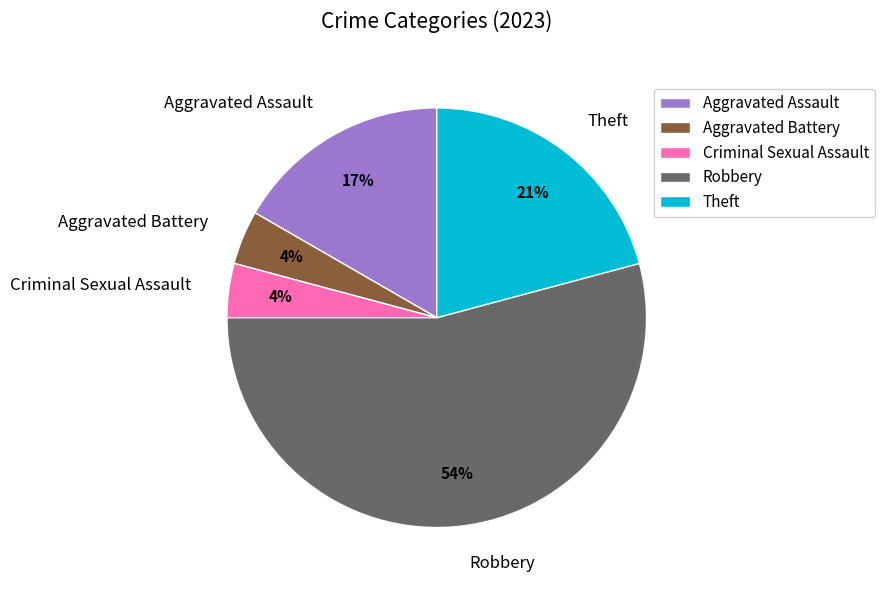

True or false: Robbery accounts for 48% of the total.

False